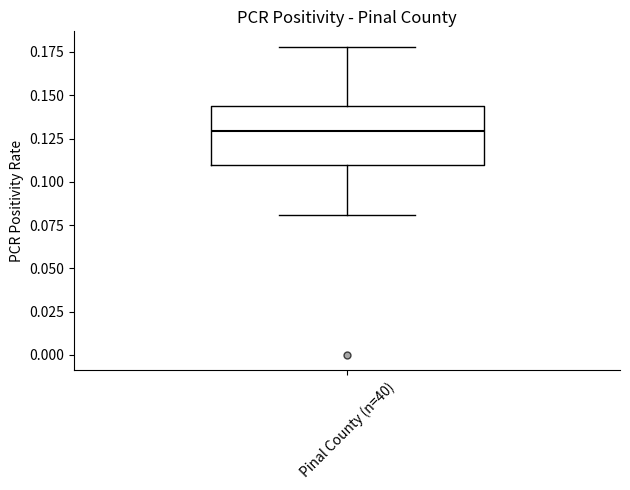

Read this box plot against the y-axis: the position of the median line, the range covered by the box, and the ends of both whiskers. The values are not printed on the chart, so give them approximately, as read against the axis.

median 0.130, box 0.110 to 0.145, whiskers 0.080 to 0.180